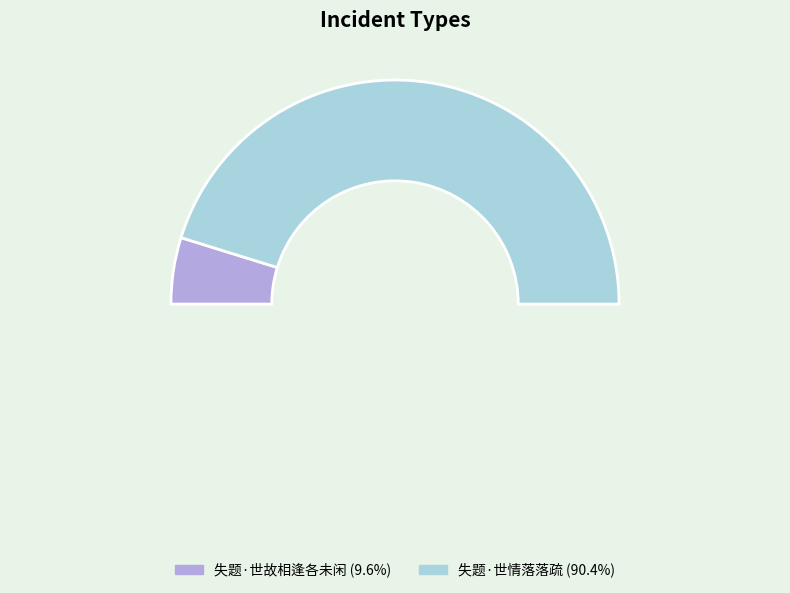

Is the sum of 失题·世故相逢各未闲 and 失题·世情落落疏 greater than half?

Yes